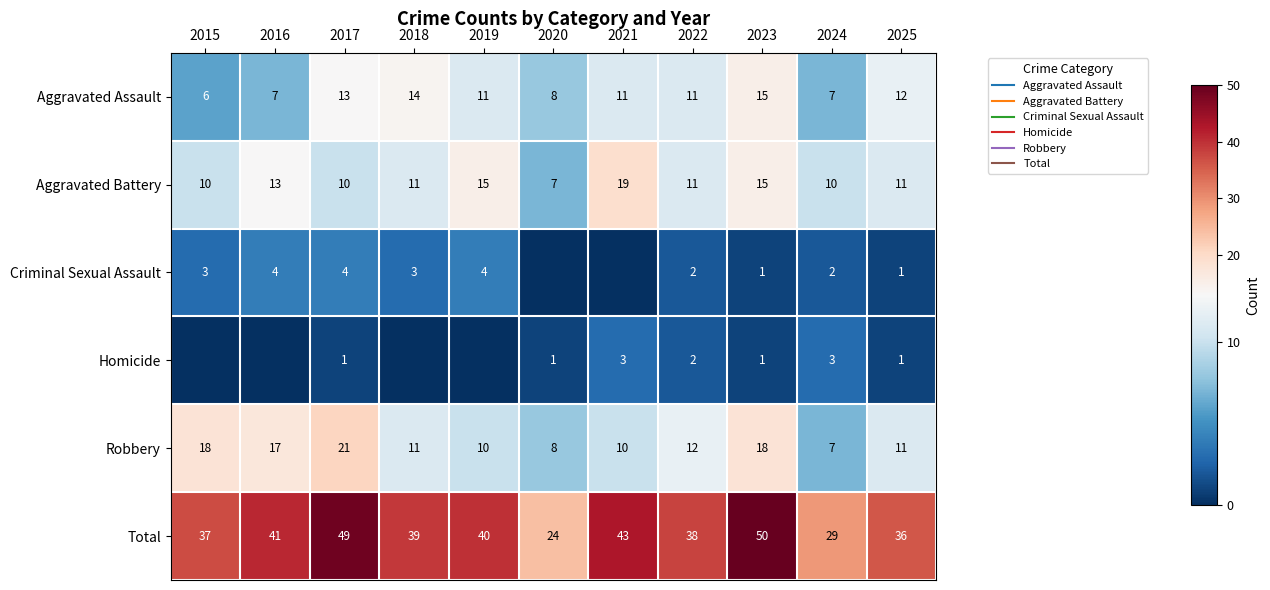

How many data points does each series have?

11